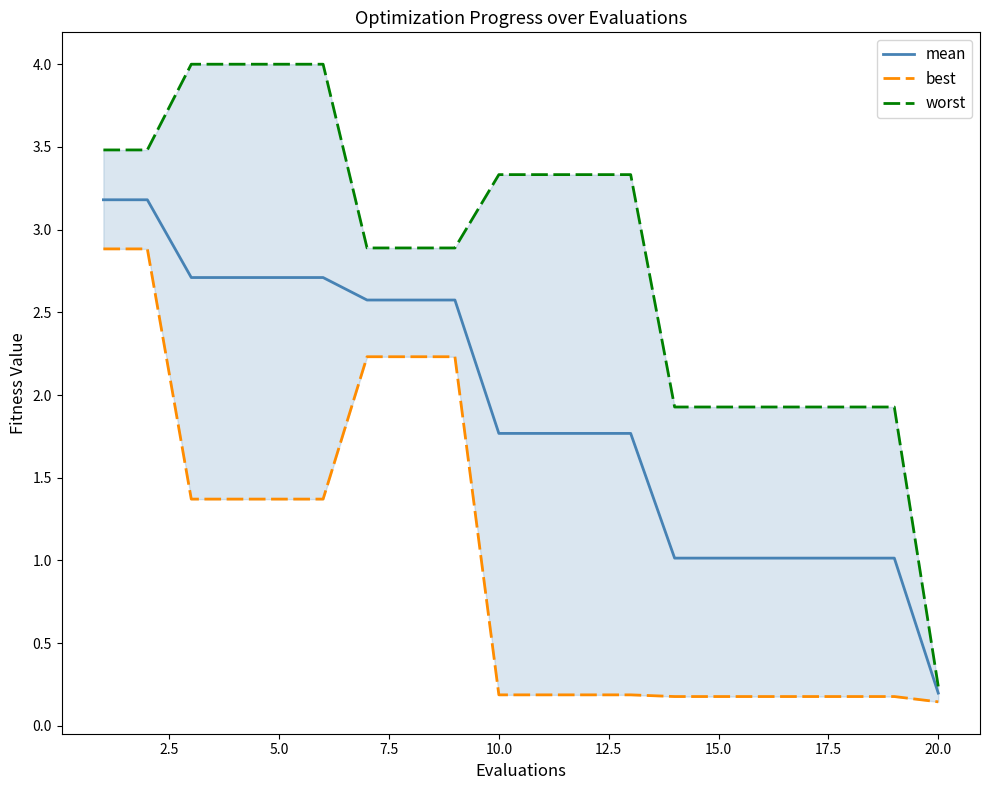

How many values in the worst series are below 3?

10